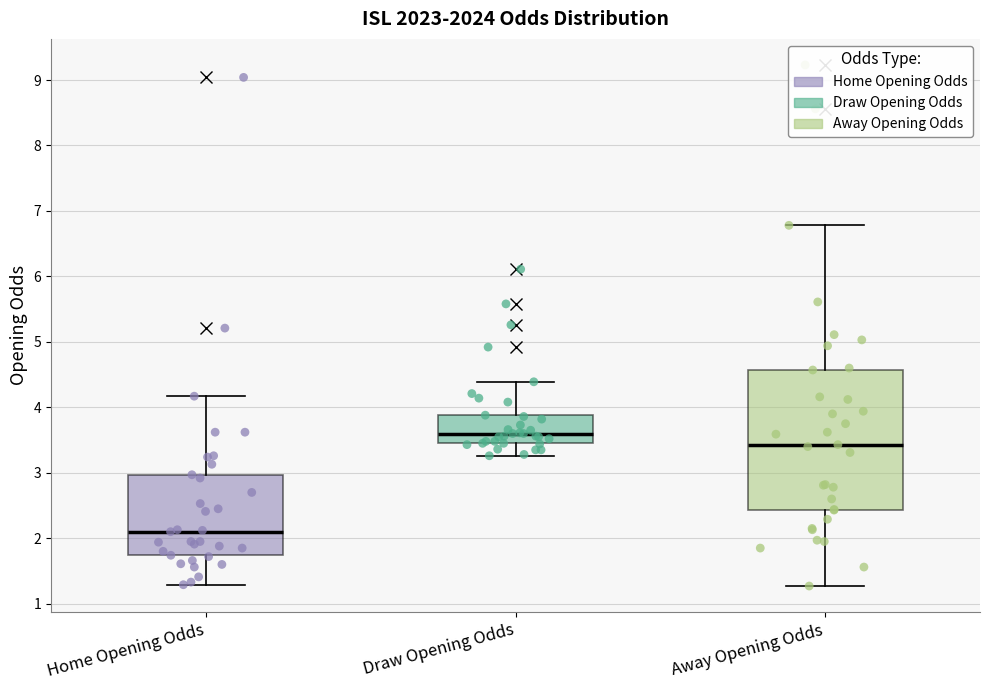

Comparing the boxes themselves (not the whiskers), which one is the tallest?

Away Opening Odds